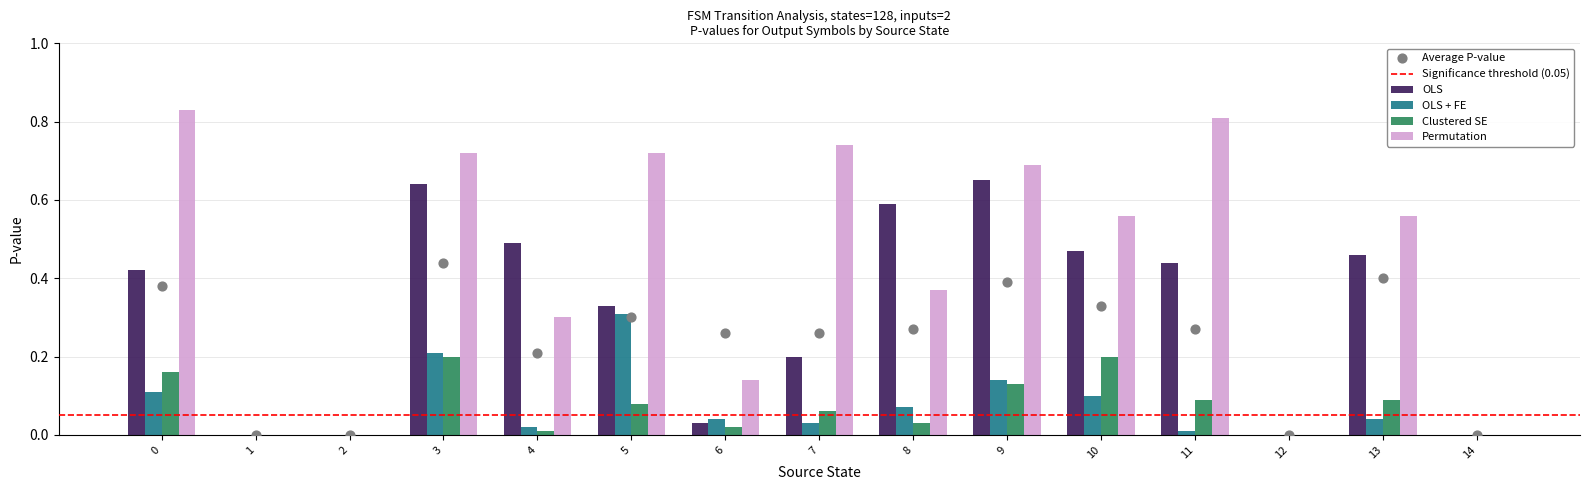

Is the value of OLS + FE at 11 greater than the value of Clustered SE at 7?

No